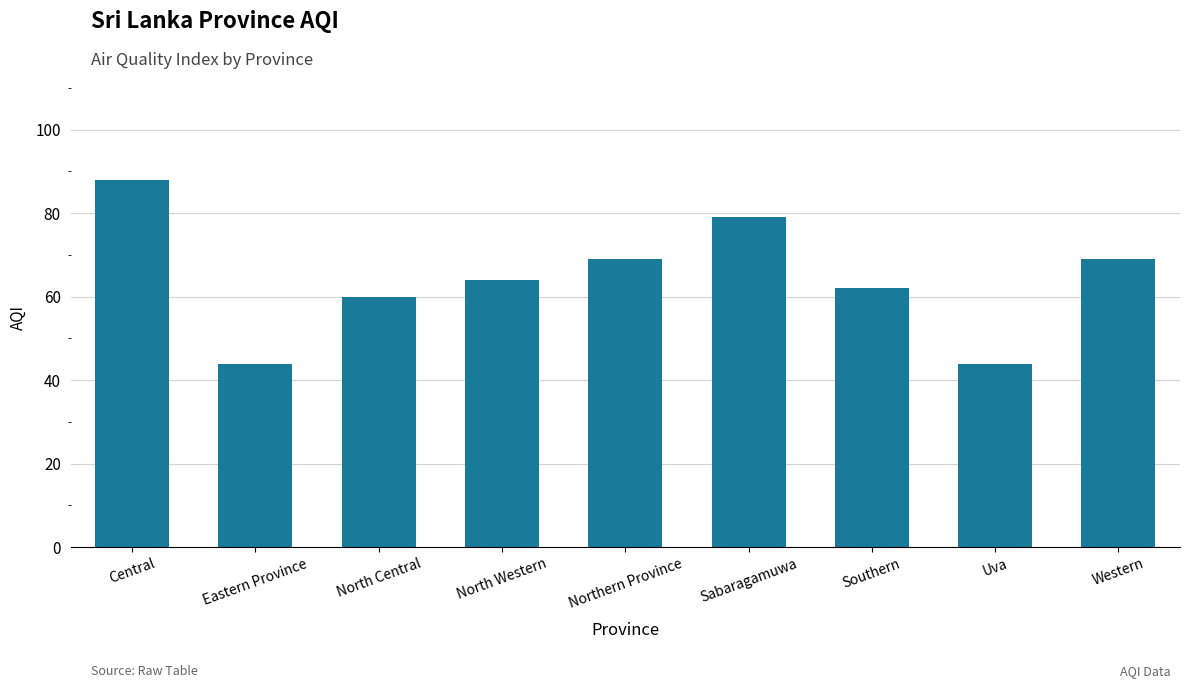

Reading left to right, what are all the values shown in this chart?

Central=88	Eastern Province=44	North Central=60	North Western=64	Northern Province=69	Sabaragamuwa=79	Southern=62	Uva=44	Western=69